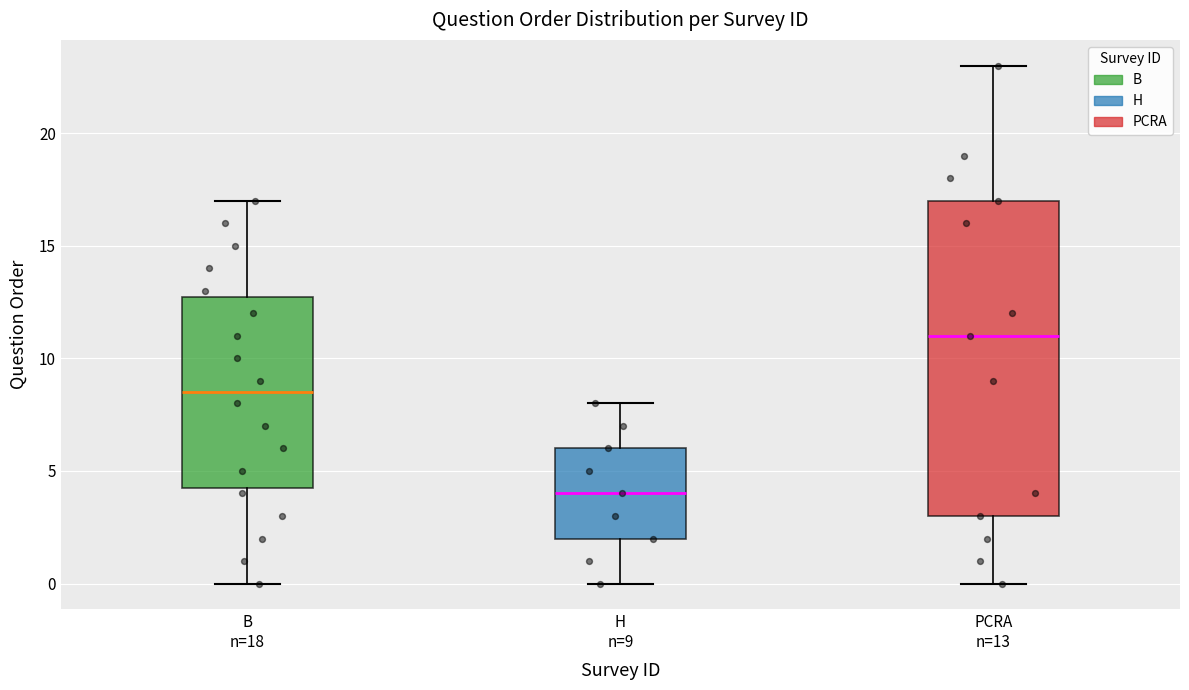

Where does the median line of the box for H n=9 sit on the y-axis? The values are not printed on the chart, so give them approximately, as read against the axis.

4.0